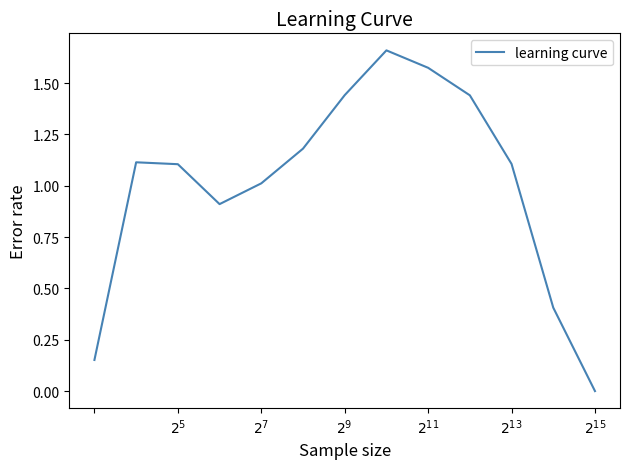

True or false: the data has more than 1 interior local peaks.

True